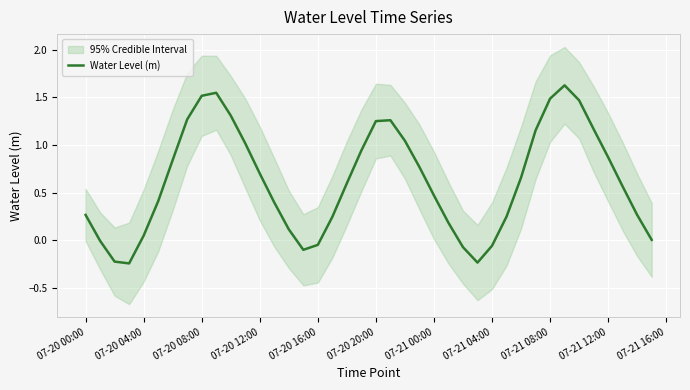

Count the number of values greater than 0.

32